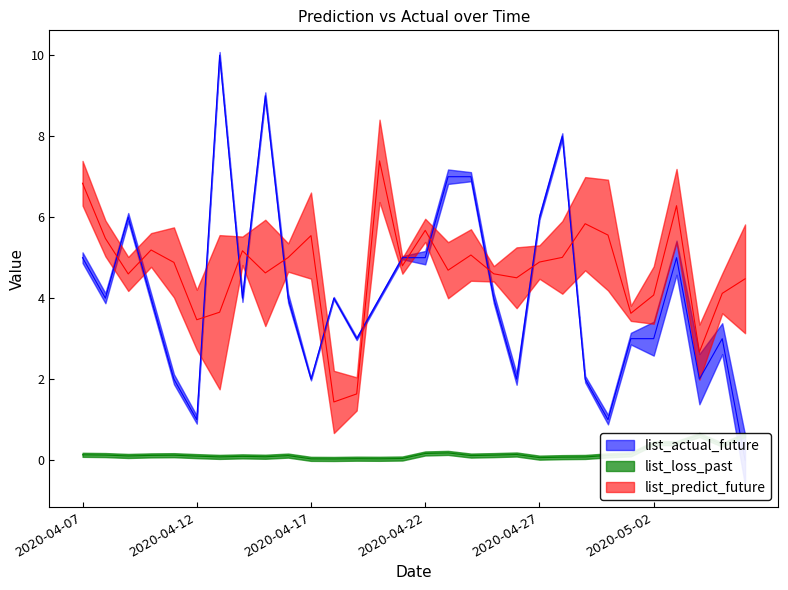

What is the difference between the second highest and minimum values in the list_actual_future series?

9.0